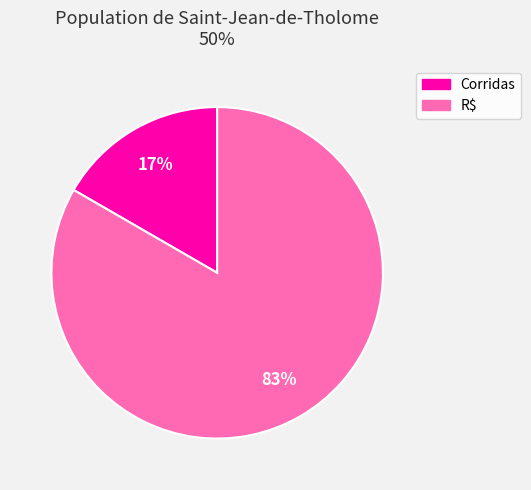

What percentage is the Corridas slice, to the nearest percent?

17%